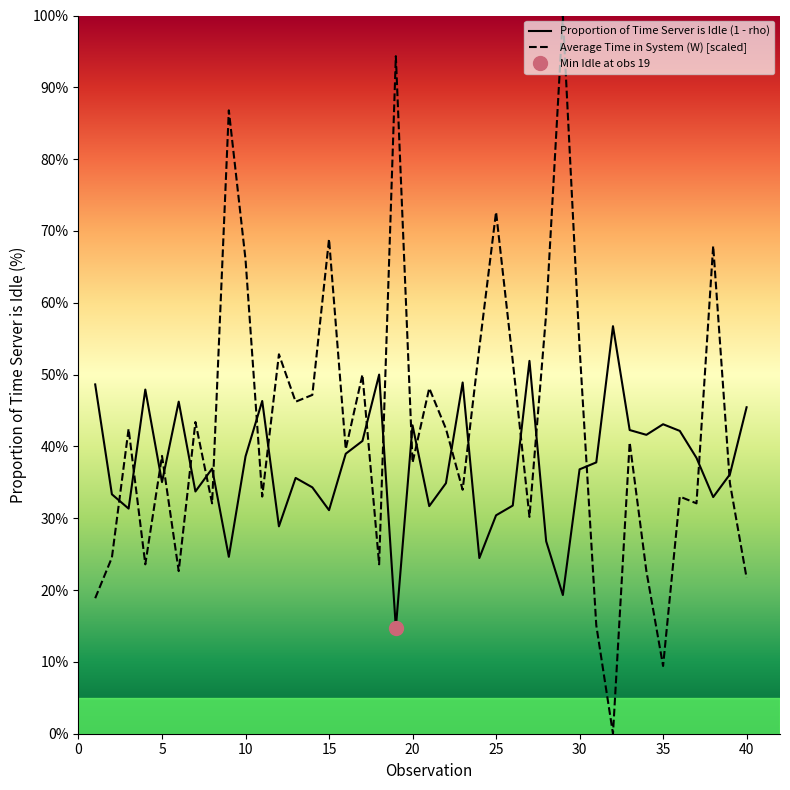

What is the lowest value of the Proportion of Time Server is Idle (1 - rho) series?

14.7